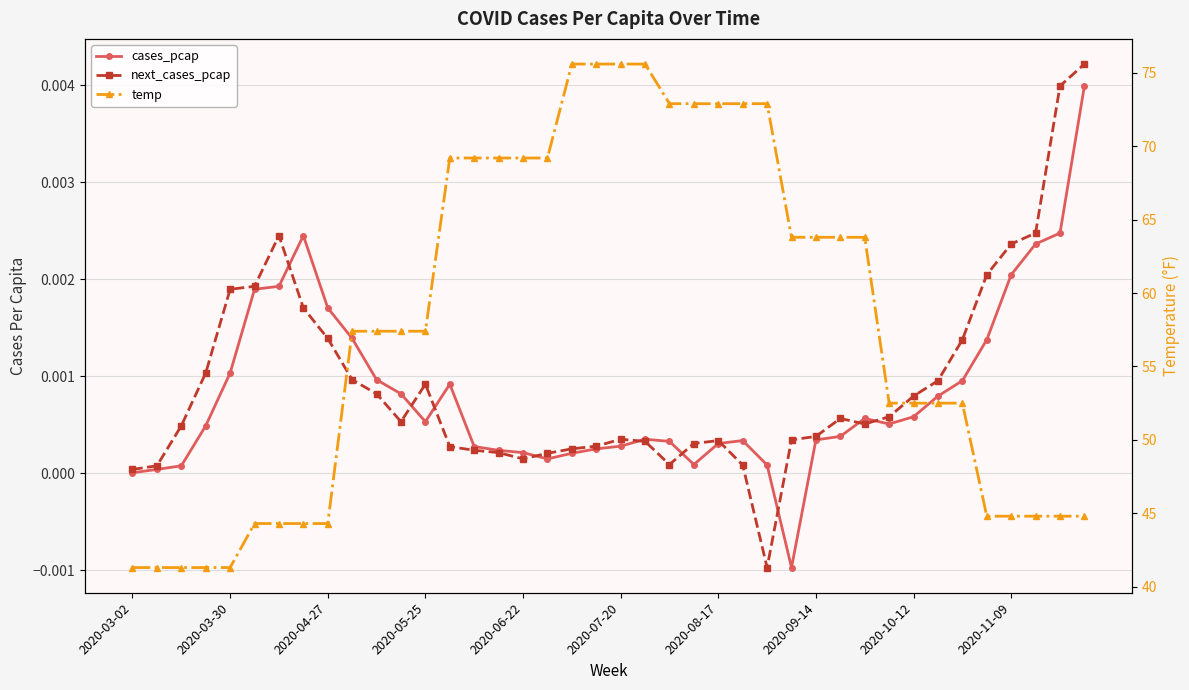

True or false: cases_pcap has more than 1 interior local peaks.

True